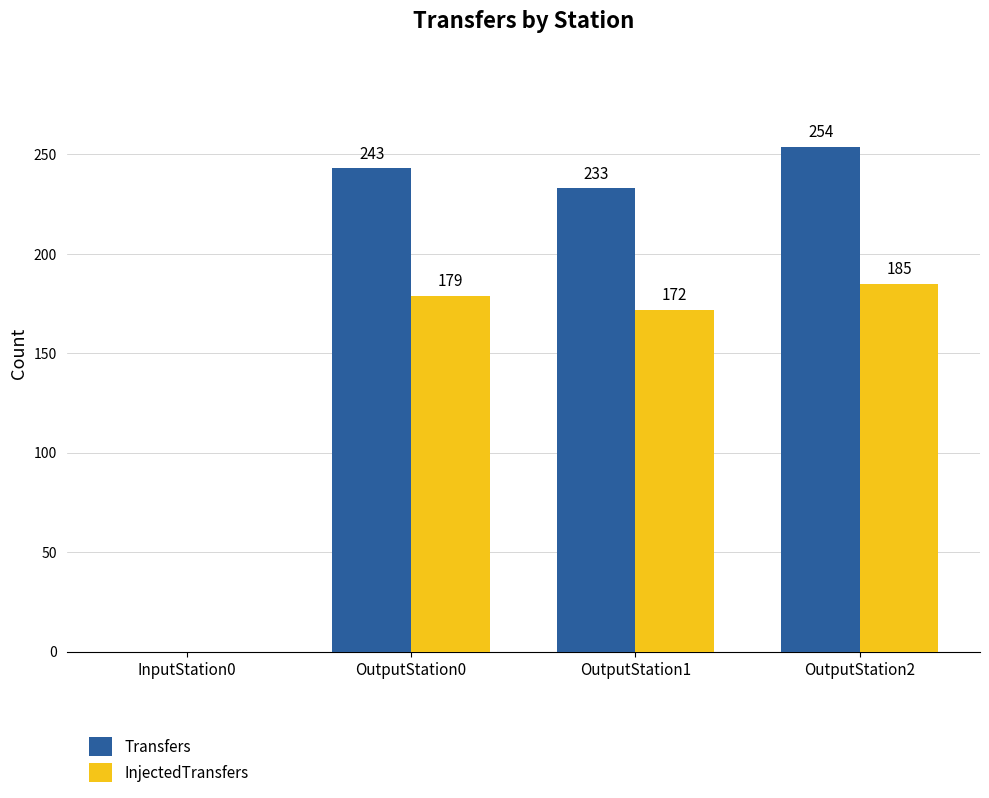

At which category is the sum across all series the highest?

OutputStation2